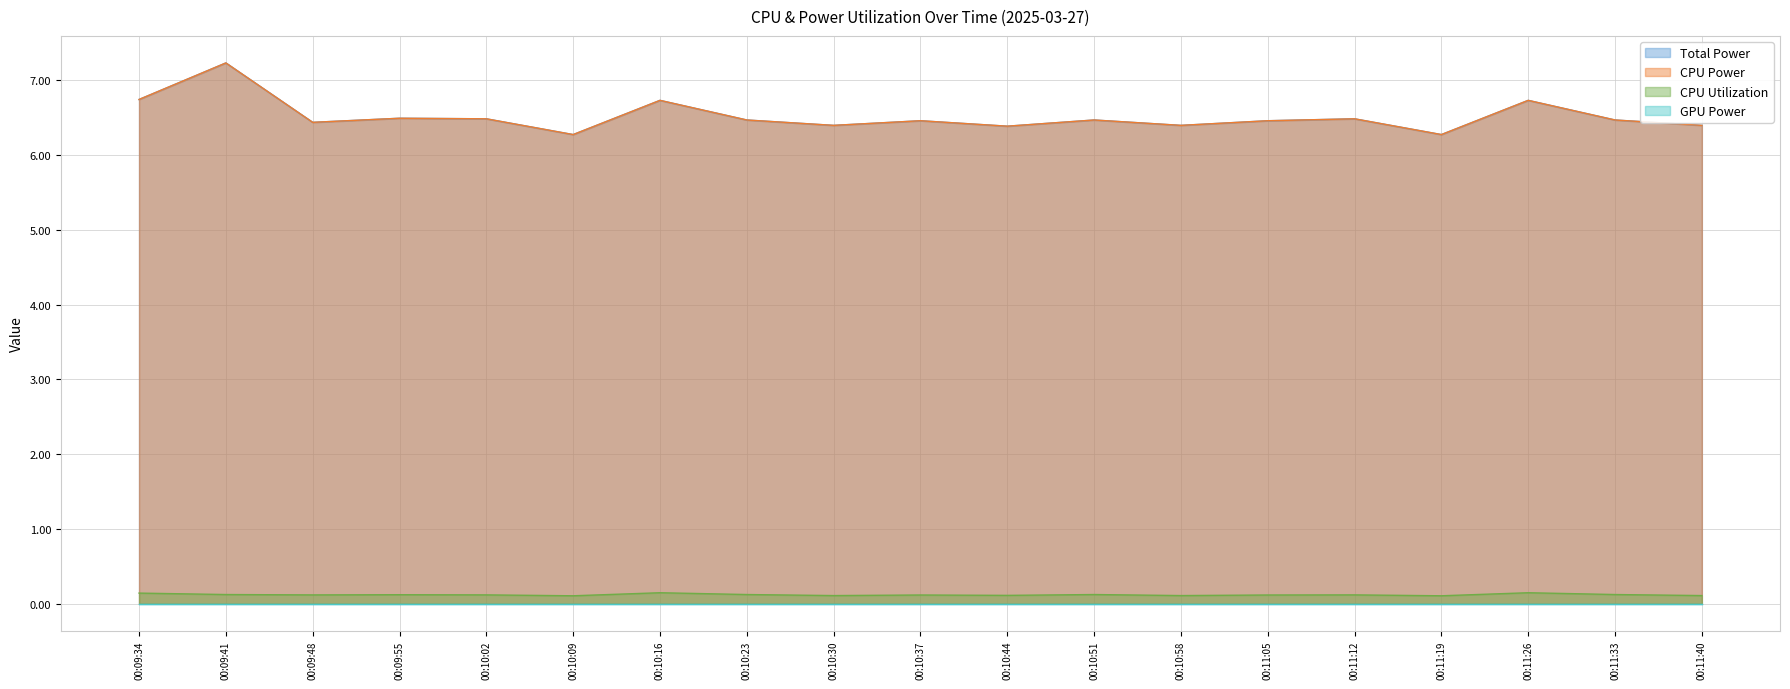

Does the chart have visible grid lines?

Yes